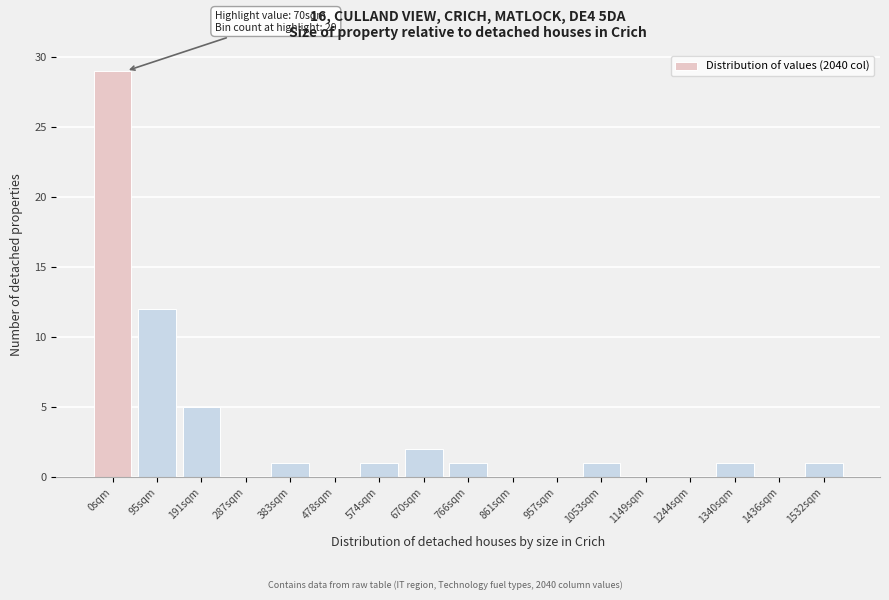

Reading right to left, list all the values displayed in this chart.

1532sqm=1	1436sqm=0	1340sqm=1	1244sqm=0	1149sqm=0	1053sqm=1	957sqm=0	861sqm=0	766sqm=1	670sqm=2	574sqm=1	478sqm=0	383sqm=1	287sqm=0	191sqm=5	95sqm=12	0sqm=29